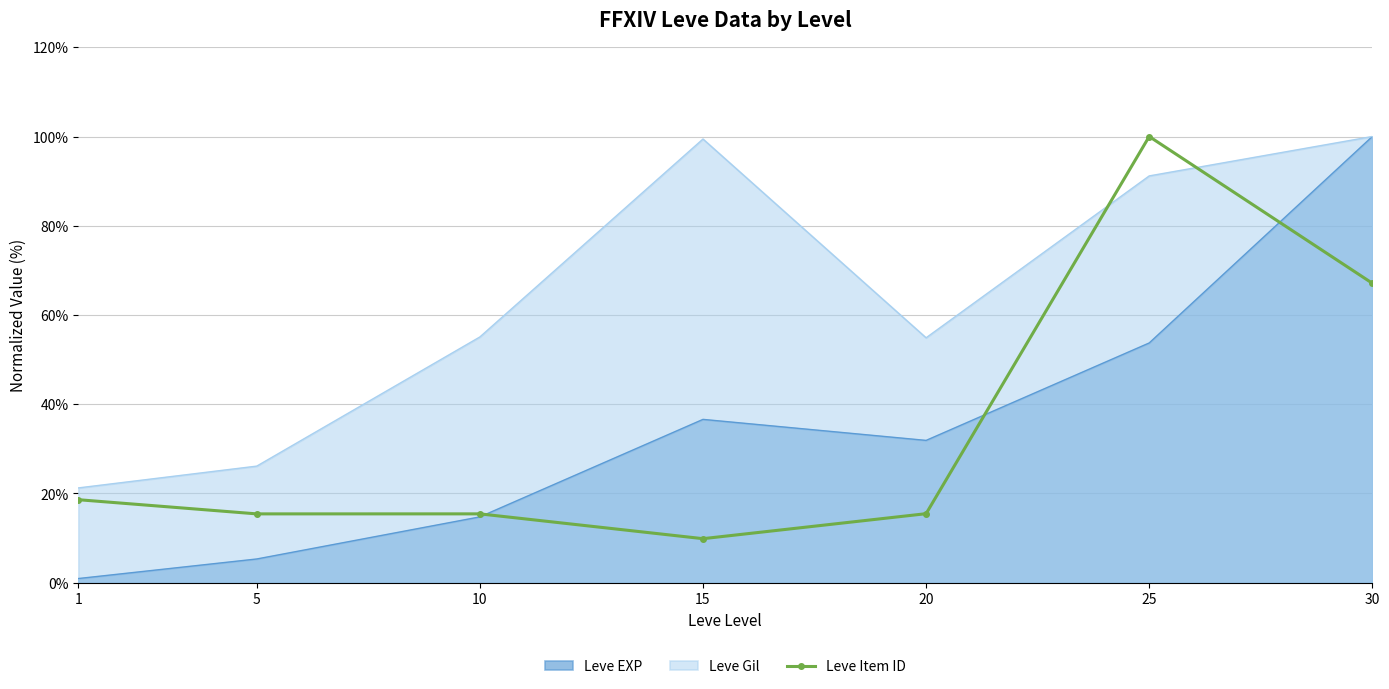

Rank the series at 20 from highest to lowest value.

Leve Gil, Leve EXP, Leve Item ID